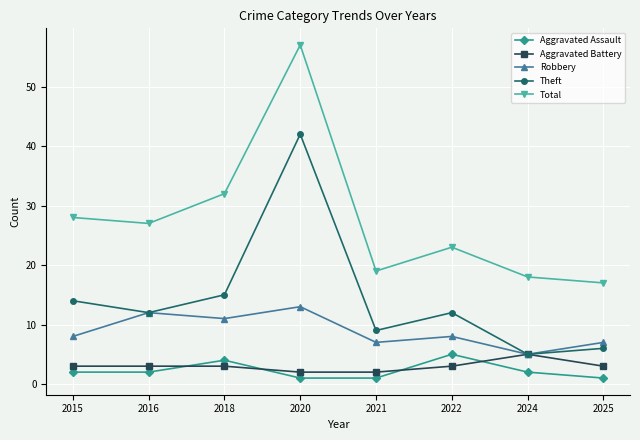

Count the number of data series in this chart.

5